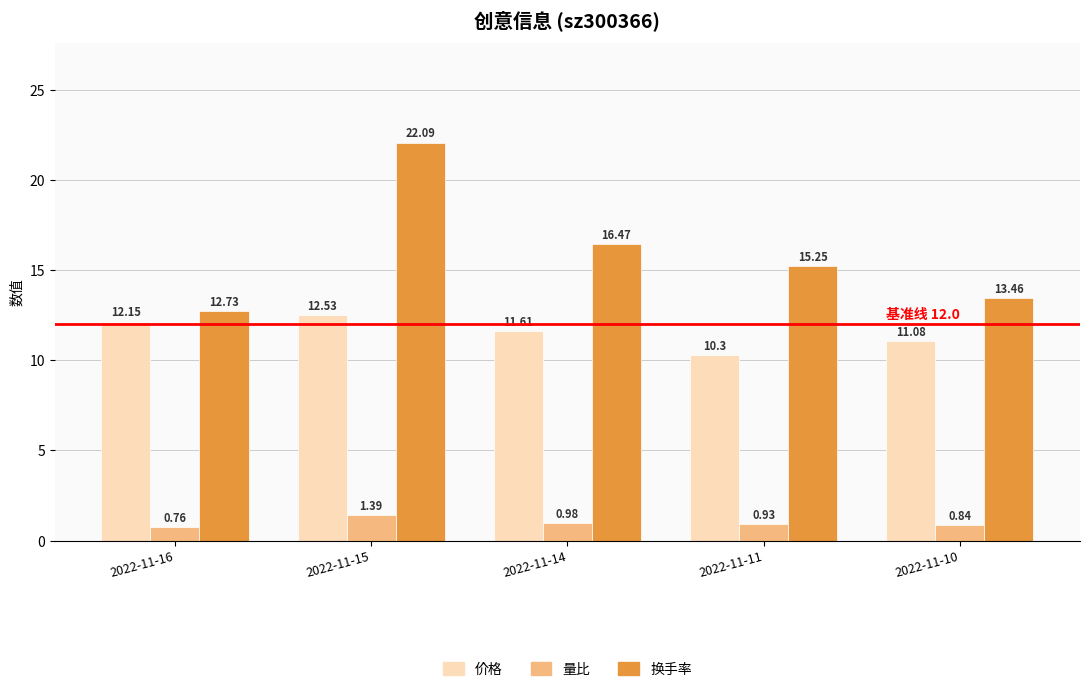

At how many categories does at least one series exceed 14?

3